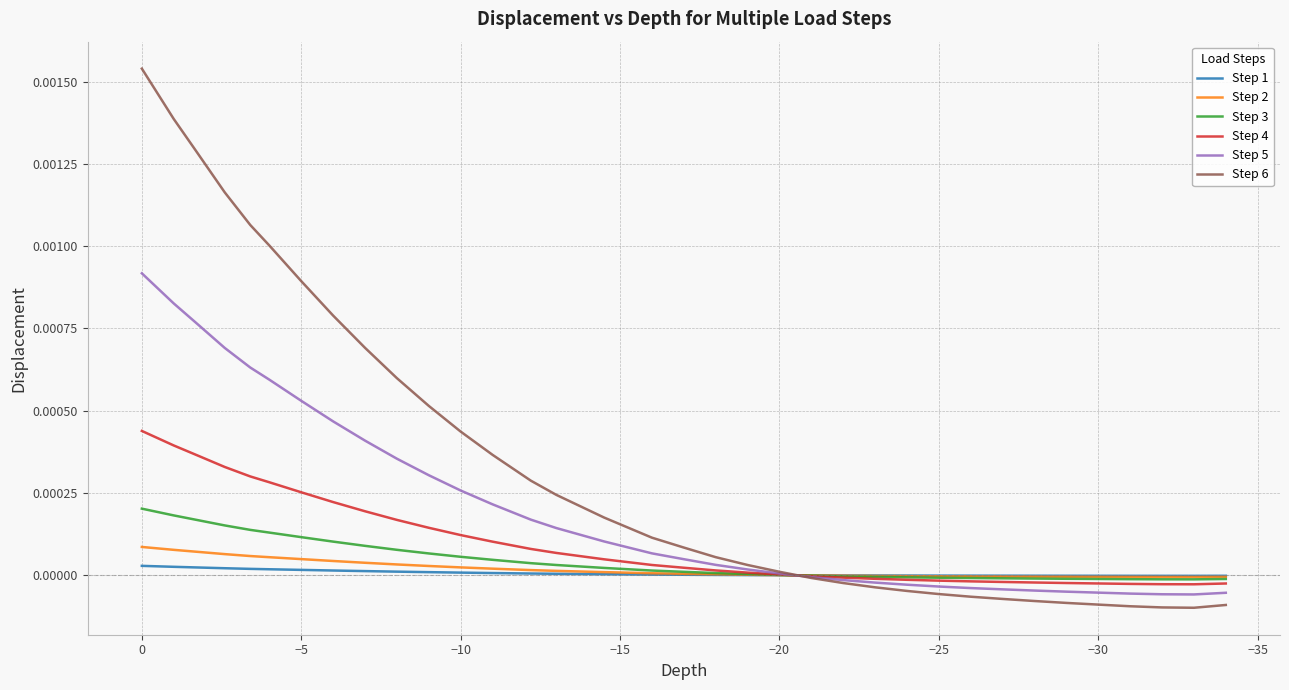

Count the number of categories in the chart.

35